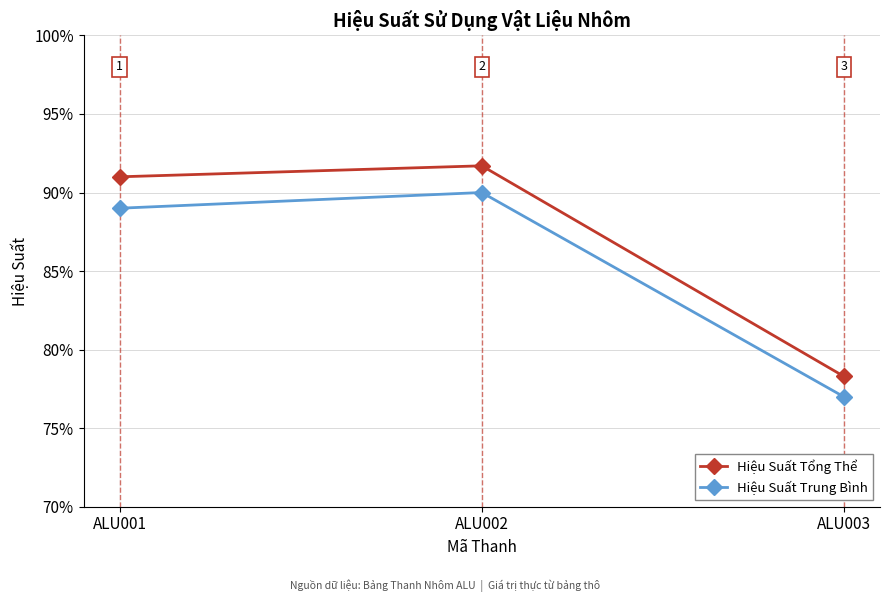

What is the difference between the Hiệu Suất Trung Bình values at ALU002 and ALU003?

0.1